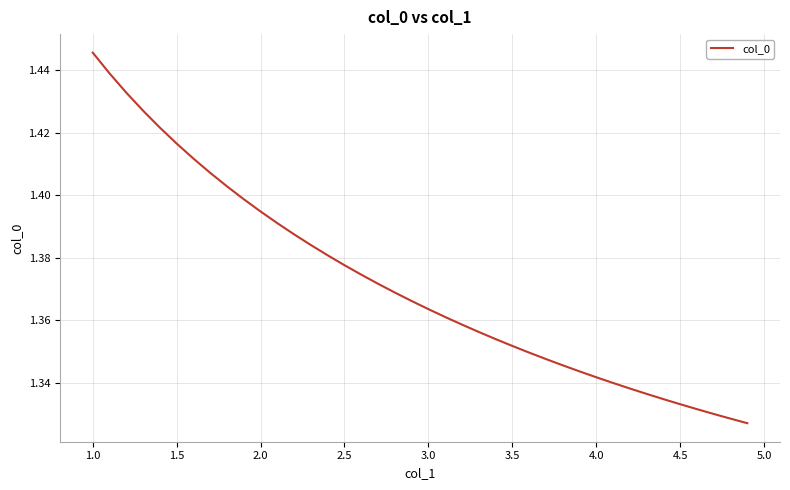

Reading left to right, list all the values displayed in this chart.

1.4	1.4	1.4	1.4	1.4	1.4	1.4	1.4	1.4	1.4	1.4	1.4	1.4	1.4	1.4	1.4	1.4	1.4	1.4	1.4	1.4	1.4	1.4	1.4	1.4	1.4	1.3	1.3	1.3	1.3	1.3	1.3	1.3	1.3	1.3	1.3	1.3	1.3	1.3	1.3